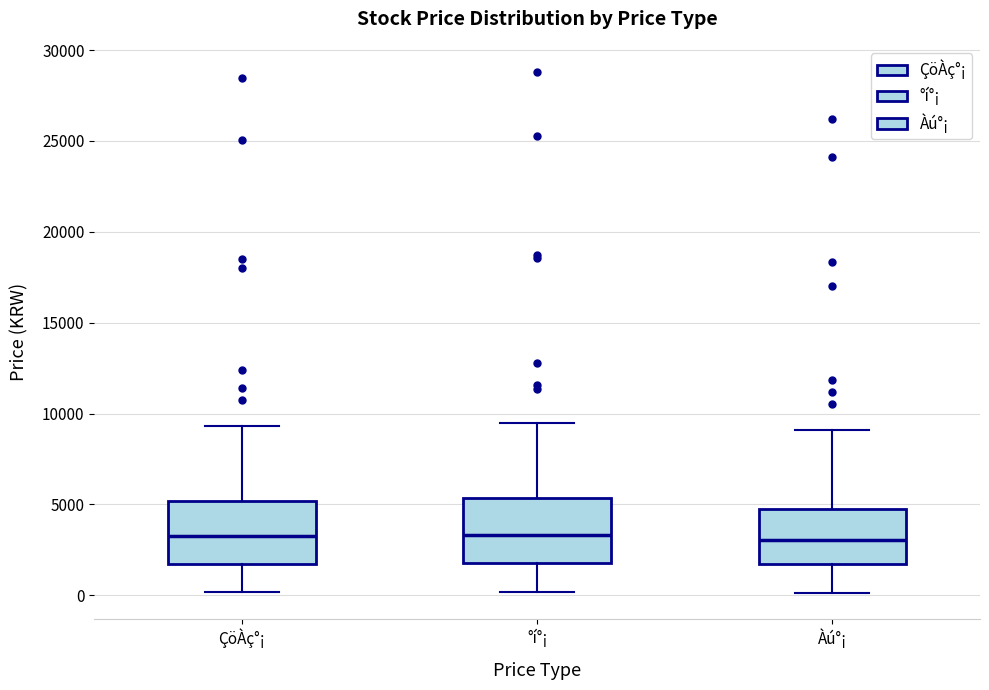

Where is the lower edge of the box for °í°¡ on the y-axis? The values are not printed on the chart, so give them approximately, as read against the axis.

2000